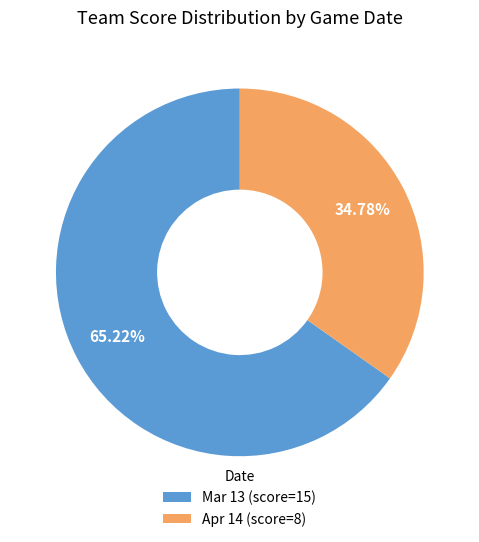

Rank the categories by value from lowest to highest.

Apr 14, Mar 13